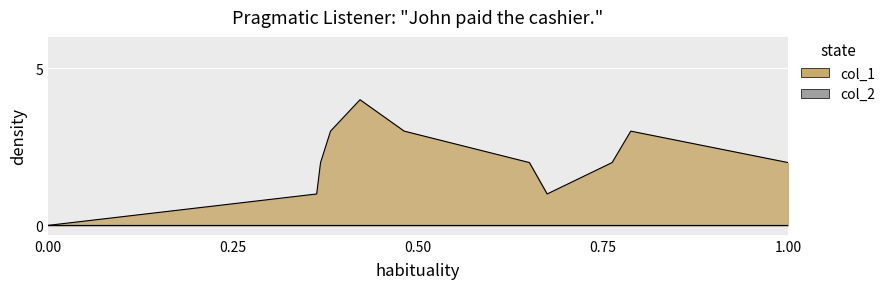

What is the maximum value shown in the chart?

4